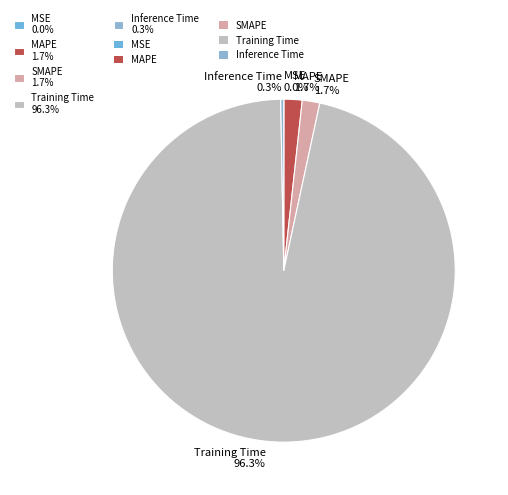

To the nearest percent, what portion does SMAPE represent?

2%